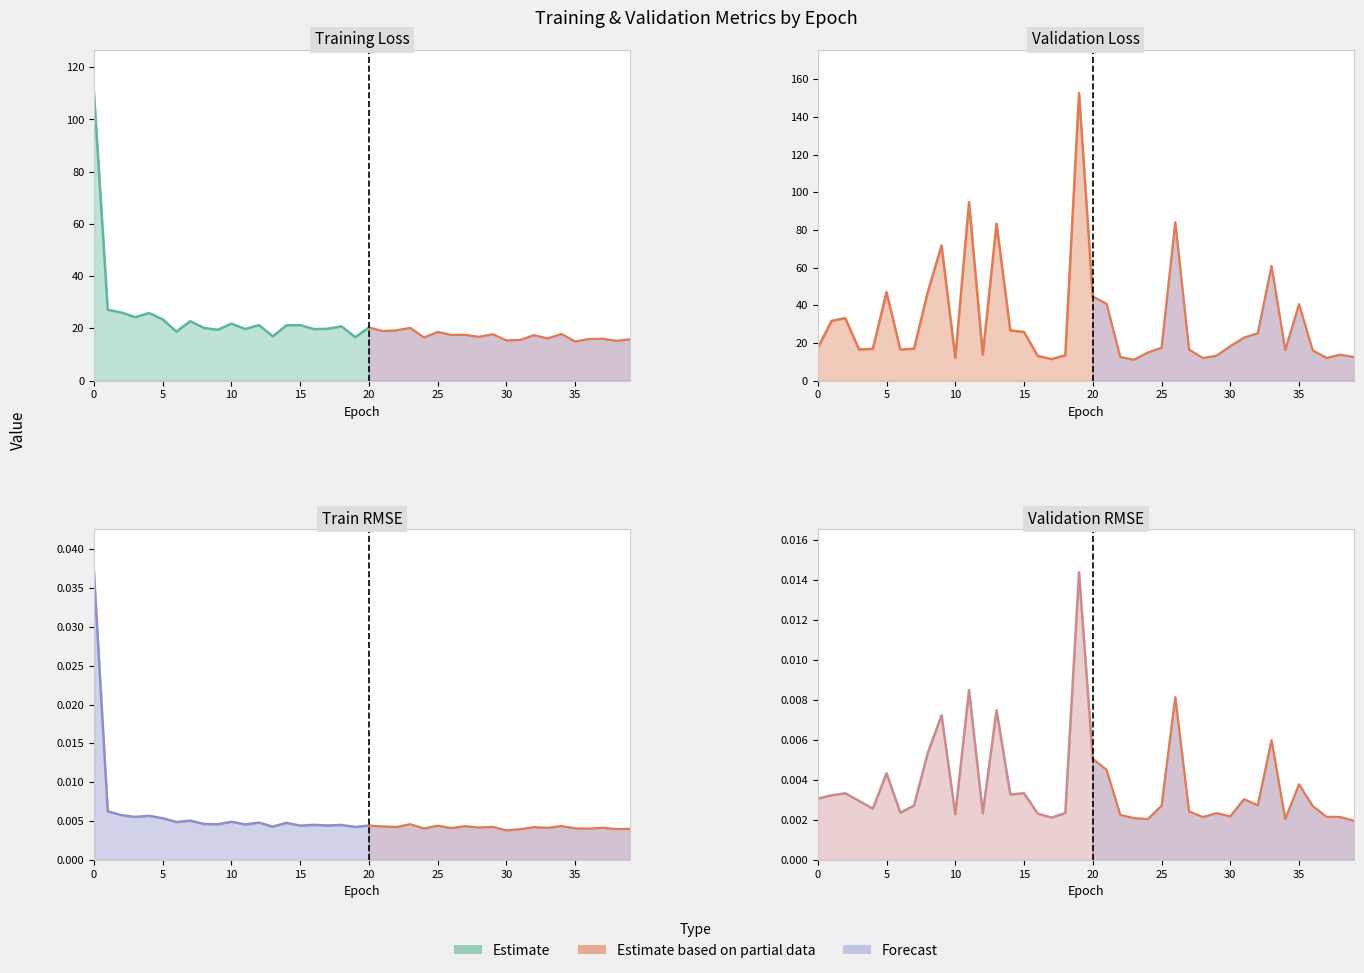

What is the sum of the val_loss values at 37 and 35?

52.7